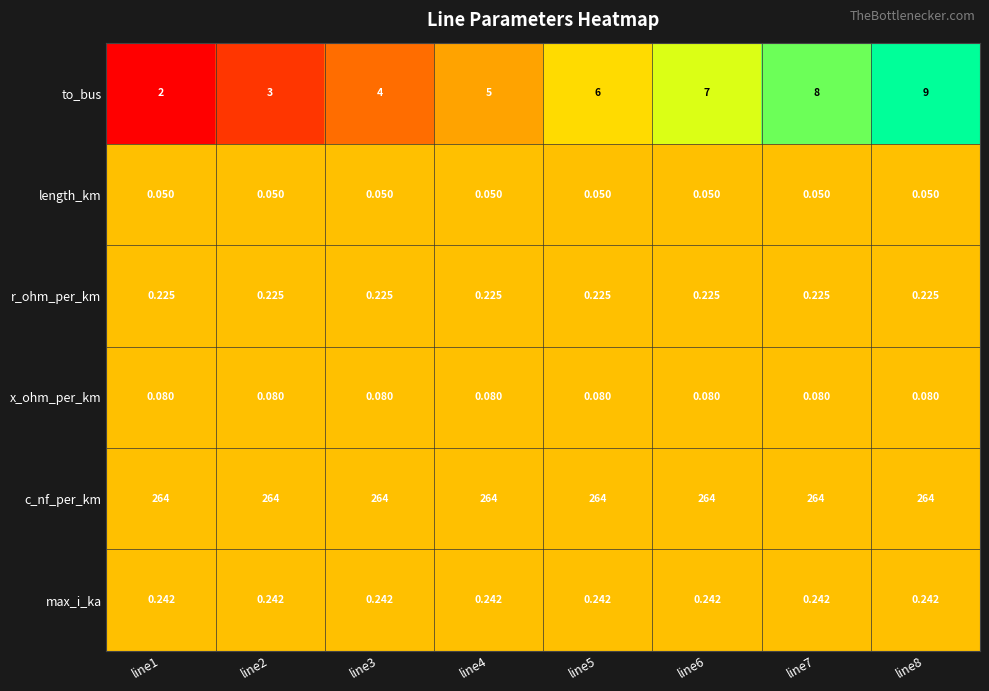

Is the value of max_i_ka at line6 greater than the value of to_bus at line8?

No